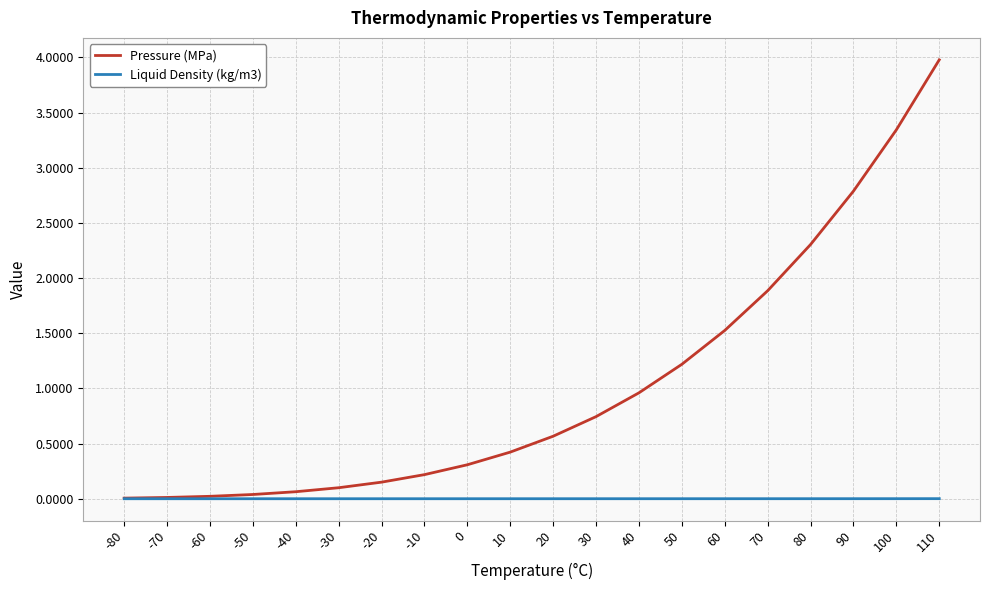

Which series has the largest total across all categories?

Pressure (MPa)